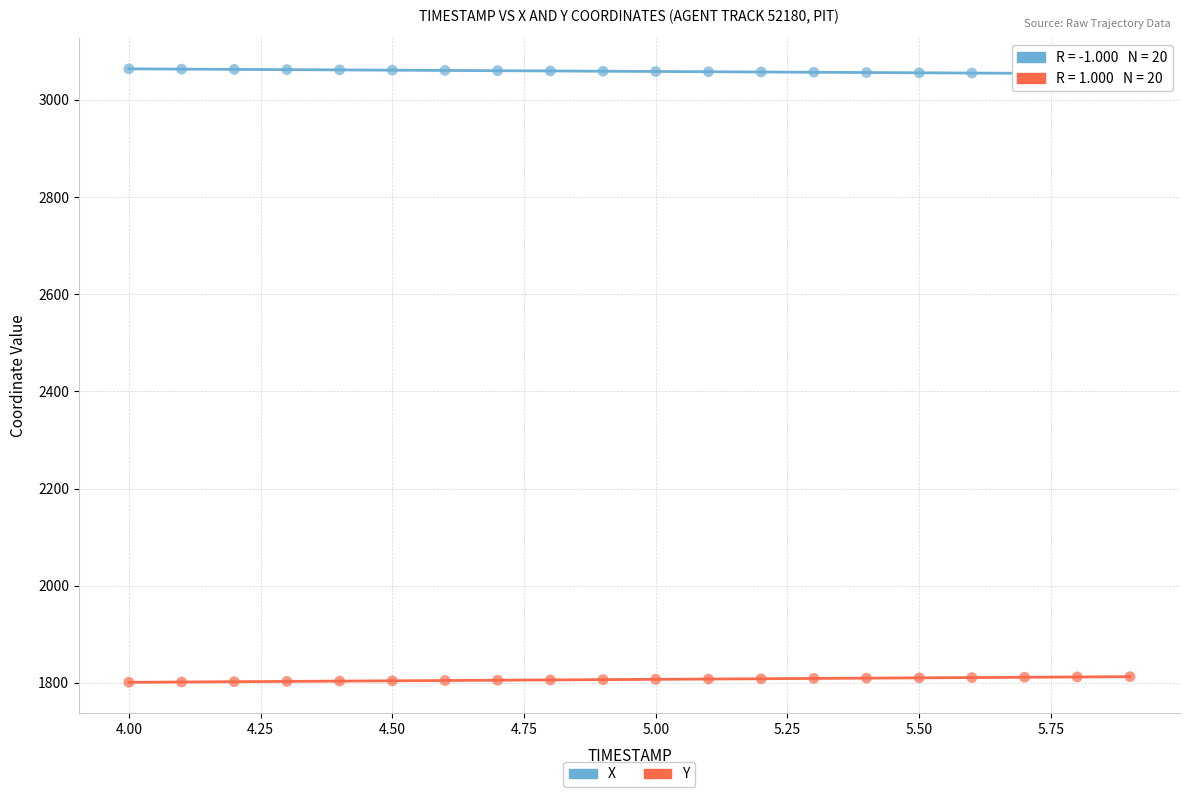

Which series contains the highest Y value?

X